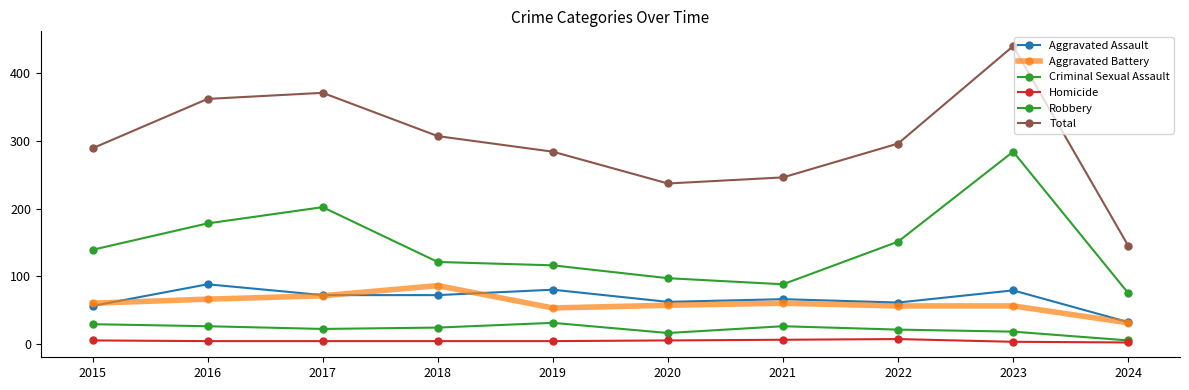

At which category is the sum across all series the highest?

2023